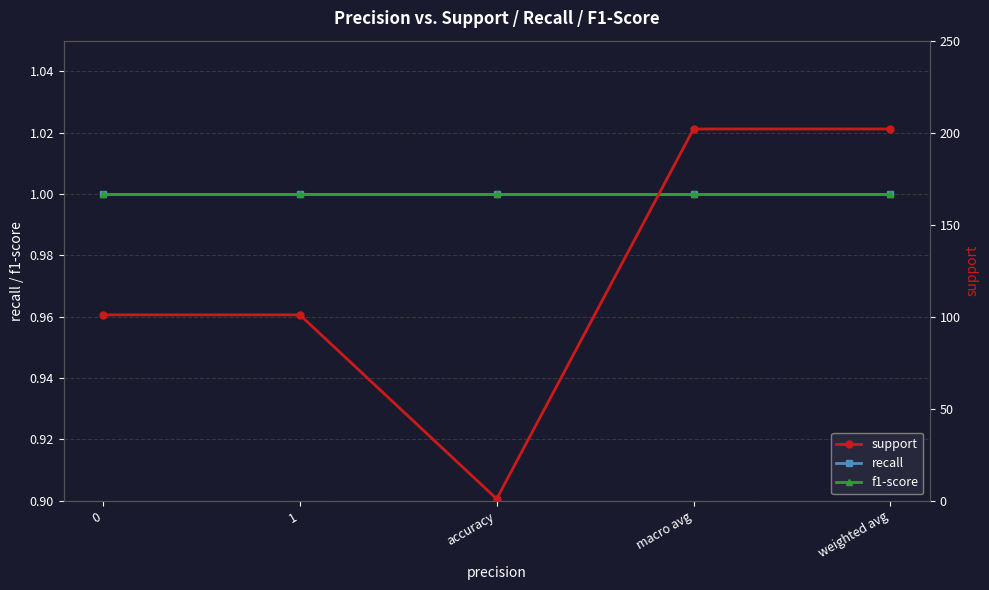

Rank the series at weighted avg from highest to lowest value.

support, recall, f1-score